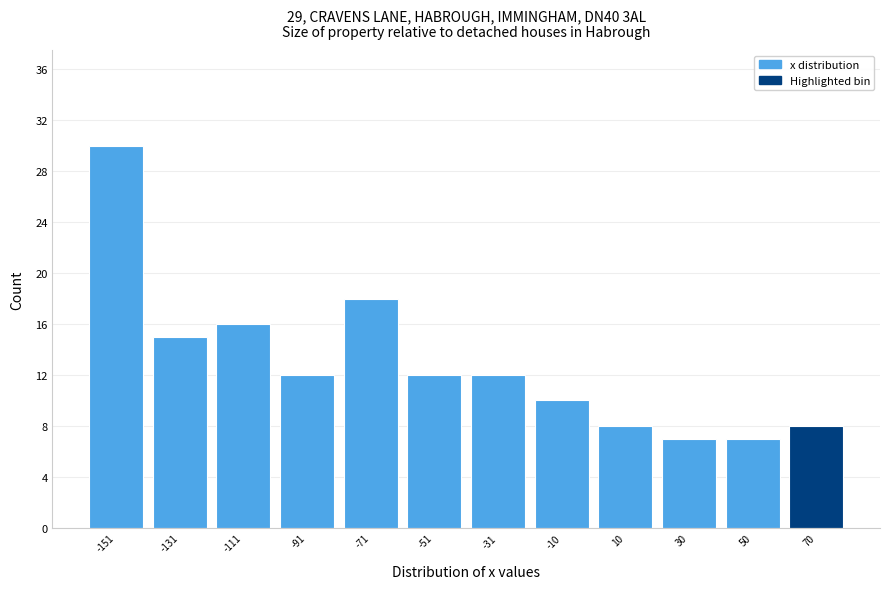

Which range on the x-axis has the tallest bar?

-160 to -140